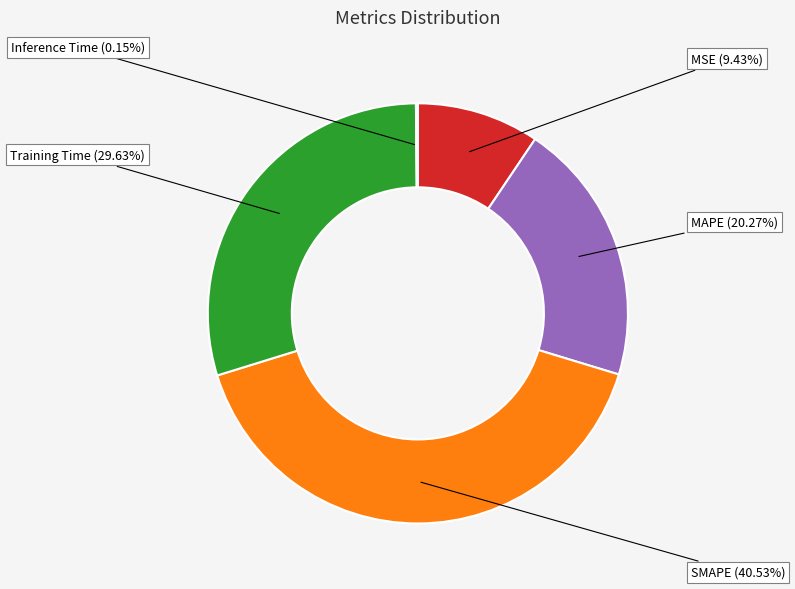

True or false: MSE accounts for 9% of the total.

True